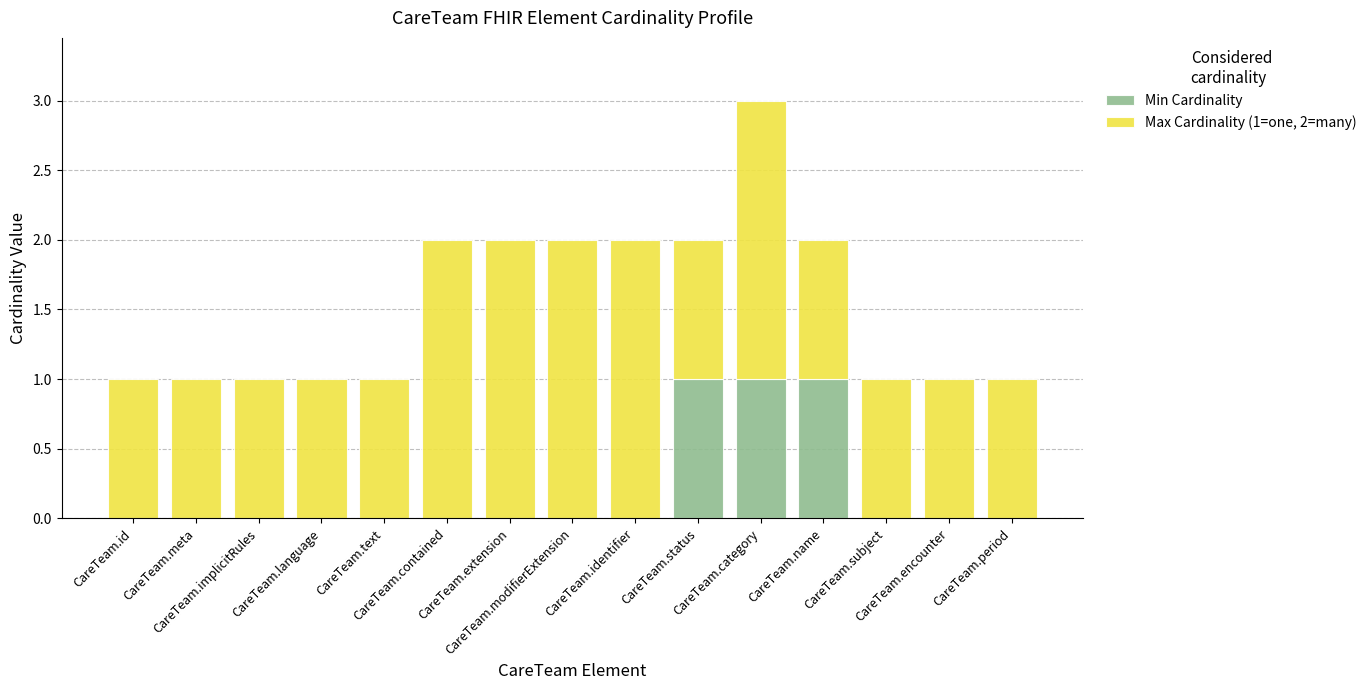

What is the sum of all Min Cardinality values?

3